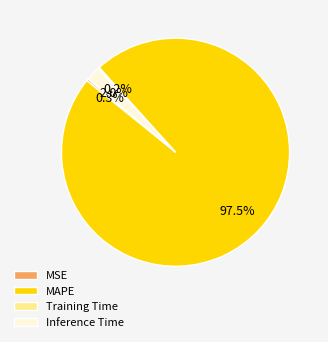

Combined, what portion of the pie is Inference Time and MSE?

2.3%